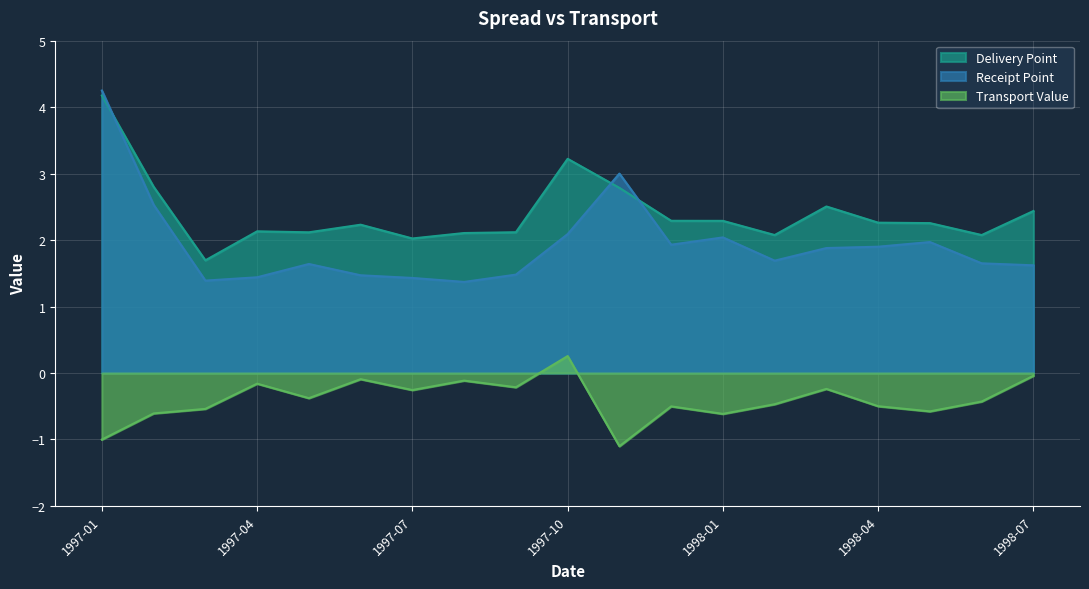

What is the difference between the second highest and minimum values in the Delivery Point (col_4) series?

1.5